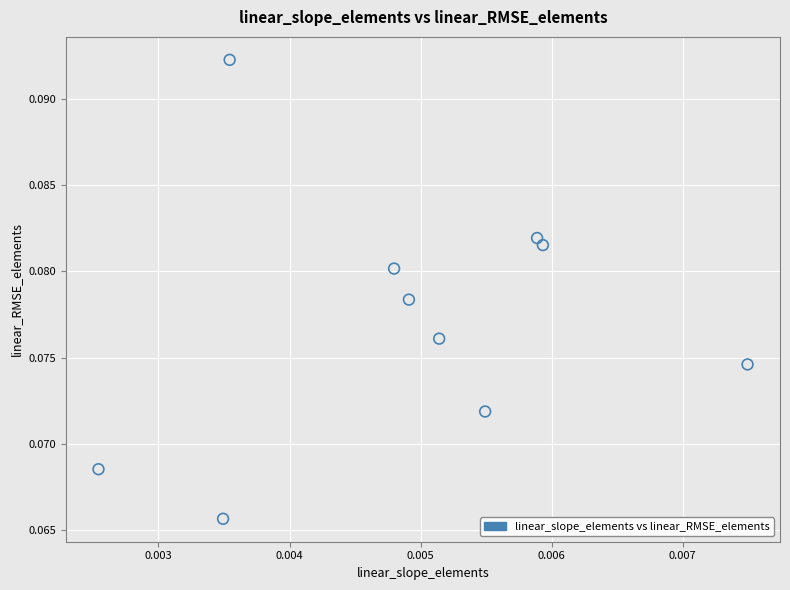

How many data points are displayed?

10